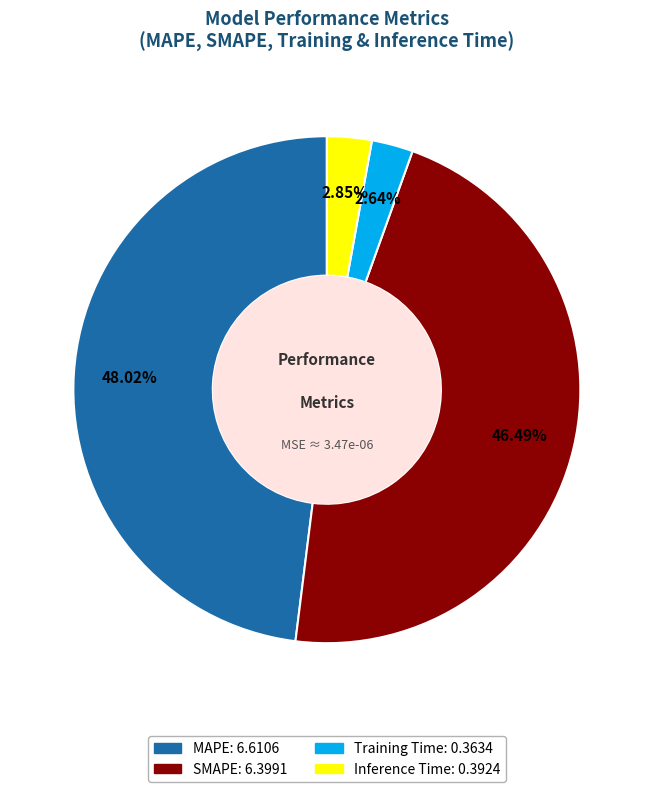

What is the largest slice in the pie chart?

MAPE